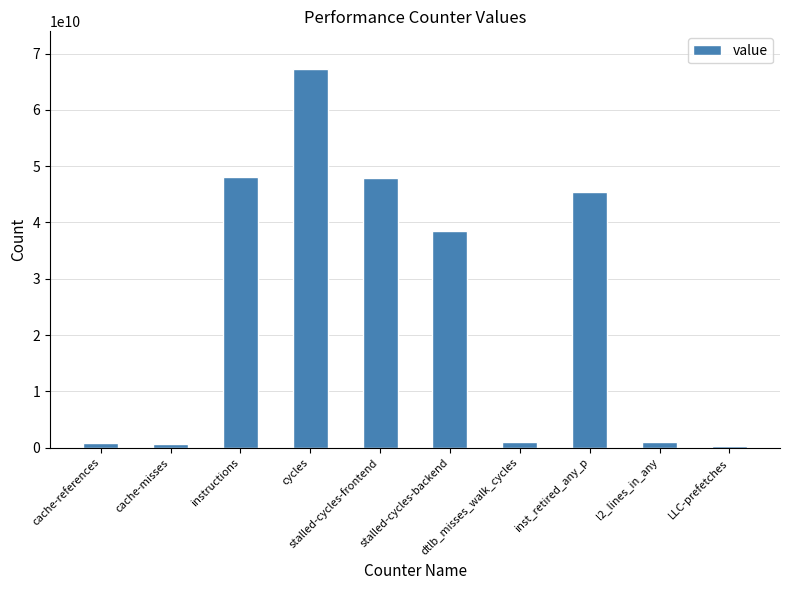

What is the greatest value displayed?

67236297750